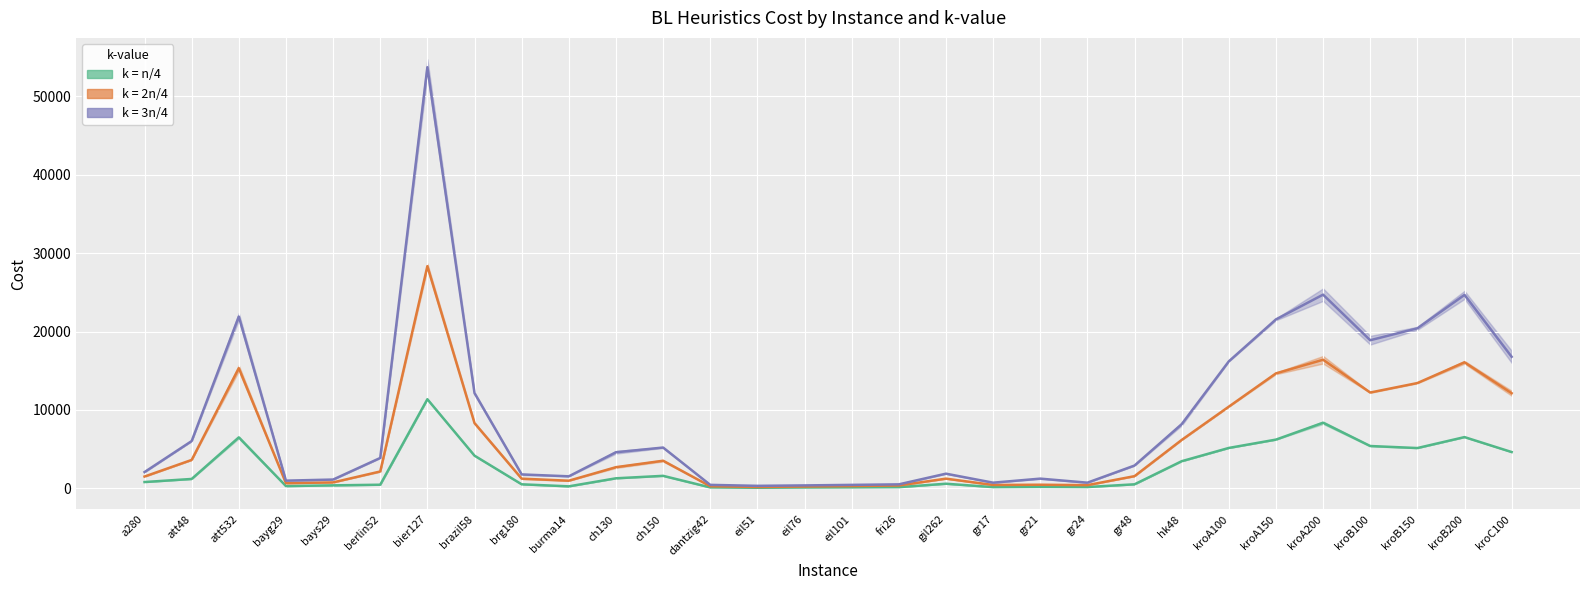

True or false: BL troca+insercao (k=n/4) and BL troca+insercao (k=2n/4) cross at least once.

False